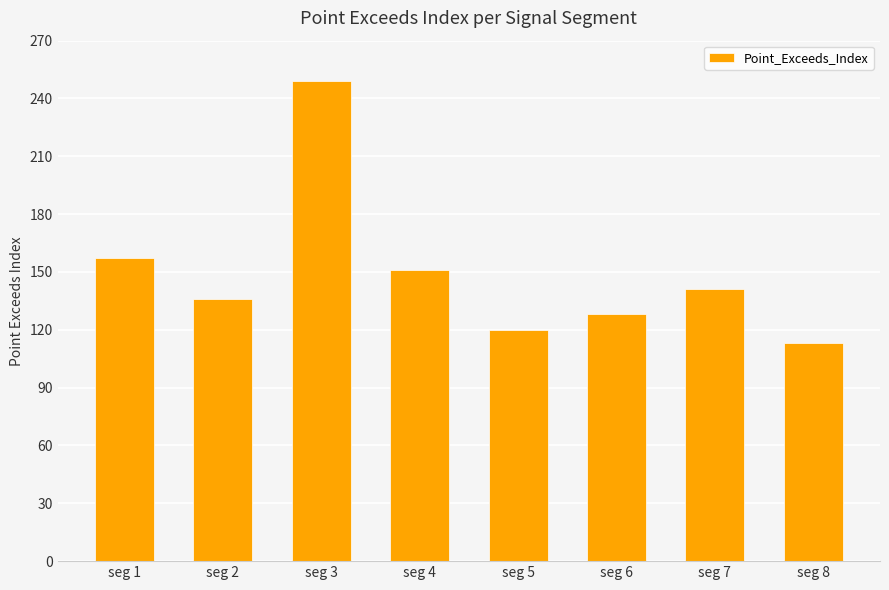

Is it true that the value at seg 4 is 251?

False